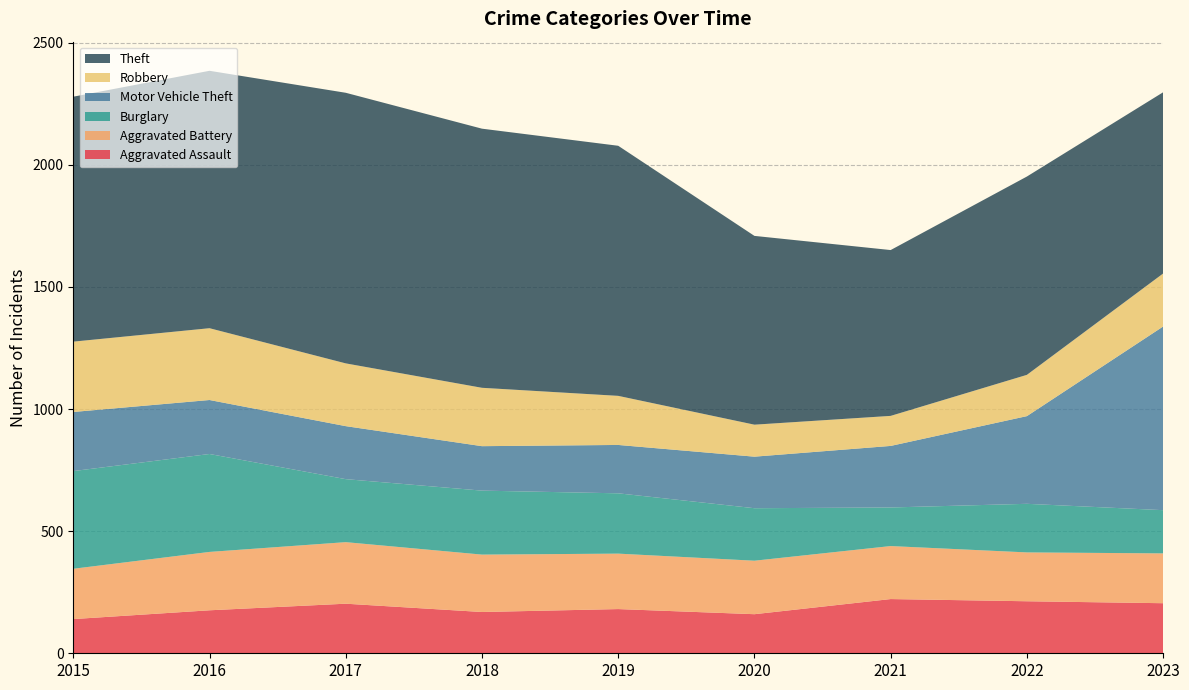

Reading left to right, transcribe all the data shown in this chart.

Aggravated Assault: 2015=140	2016=176	2017=203	2018=169	2019=181	2020=160	2021=222	2022=213	2023=205
Aggravated Battery: 2015=206	2016=239	2017=252	2018=235	2019=227	2020=219	2021=217	2022=200	2023=204
Burglary: 2015=400	2016=401	2017=258	2018=262	2019=247	2020=215	2021=158	2022=199	2023=177
Motor Vehicle Theft: 2015=242	2016=221	2017=217	2018=182	2019=198	2020=211	2021=252	2022=359	2023=752
Robbery: 2015=288	2016=294	2017=257	2018=239	2019=201	2020=131	2021=123	2022=169	2023=217
Theft: 2015=1003	2016=1054	2017=1108	2018=1061	2019=1024	2020=773	2021=679	2022=812	2023=742